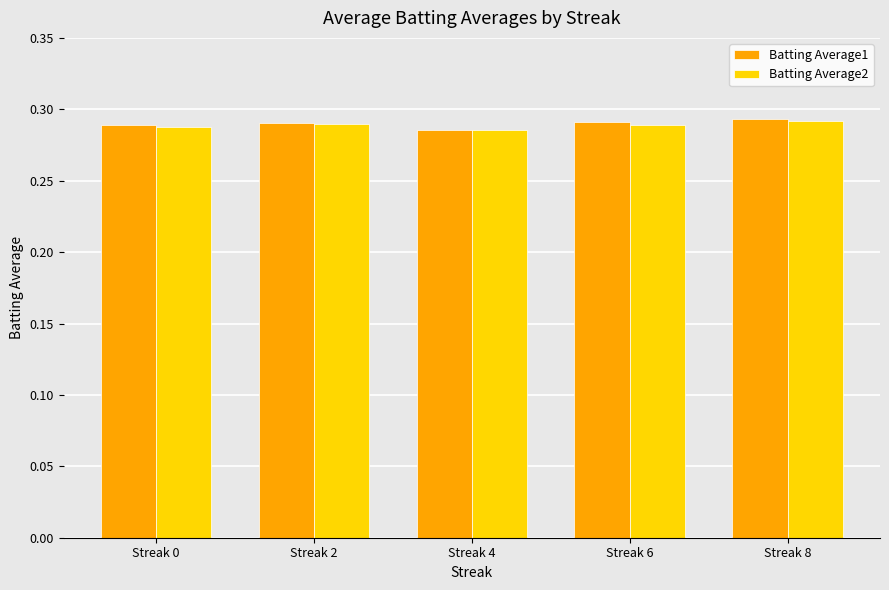

How many bars are there in total?

10